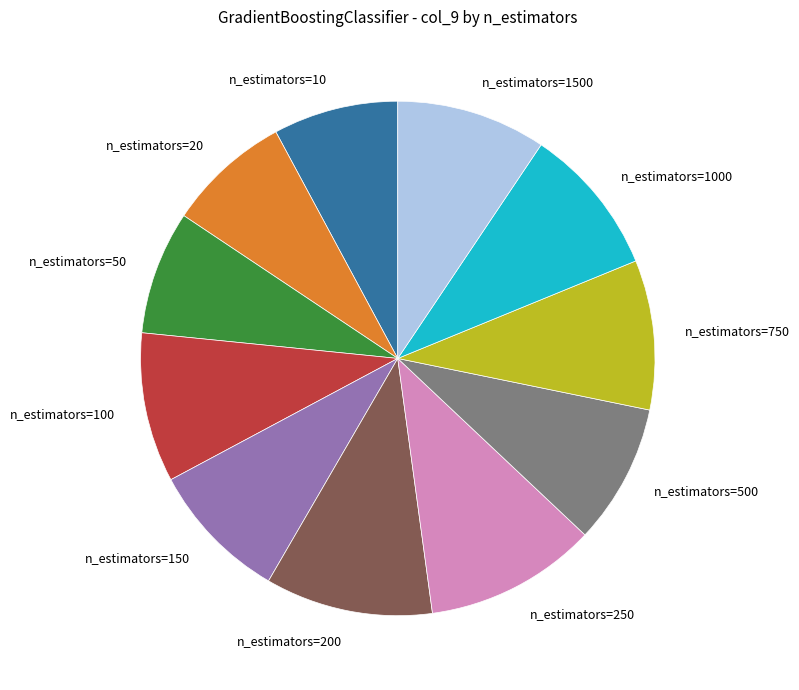

Does n_estimators=200 account for over 50% of the chart?

No